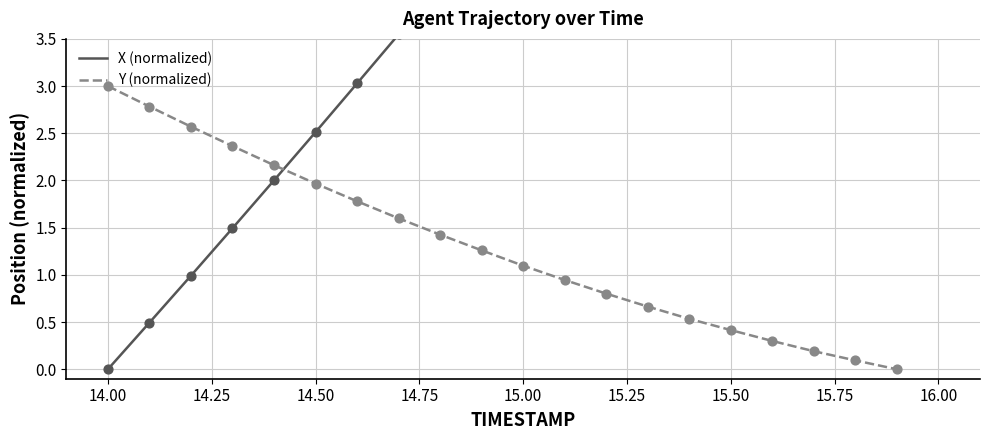

Which series contains the lowest Y value?

X (normalized)